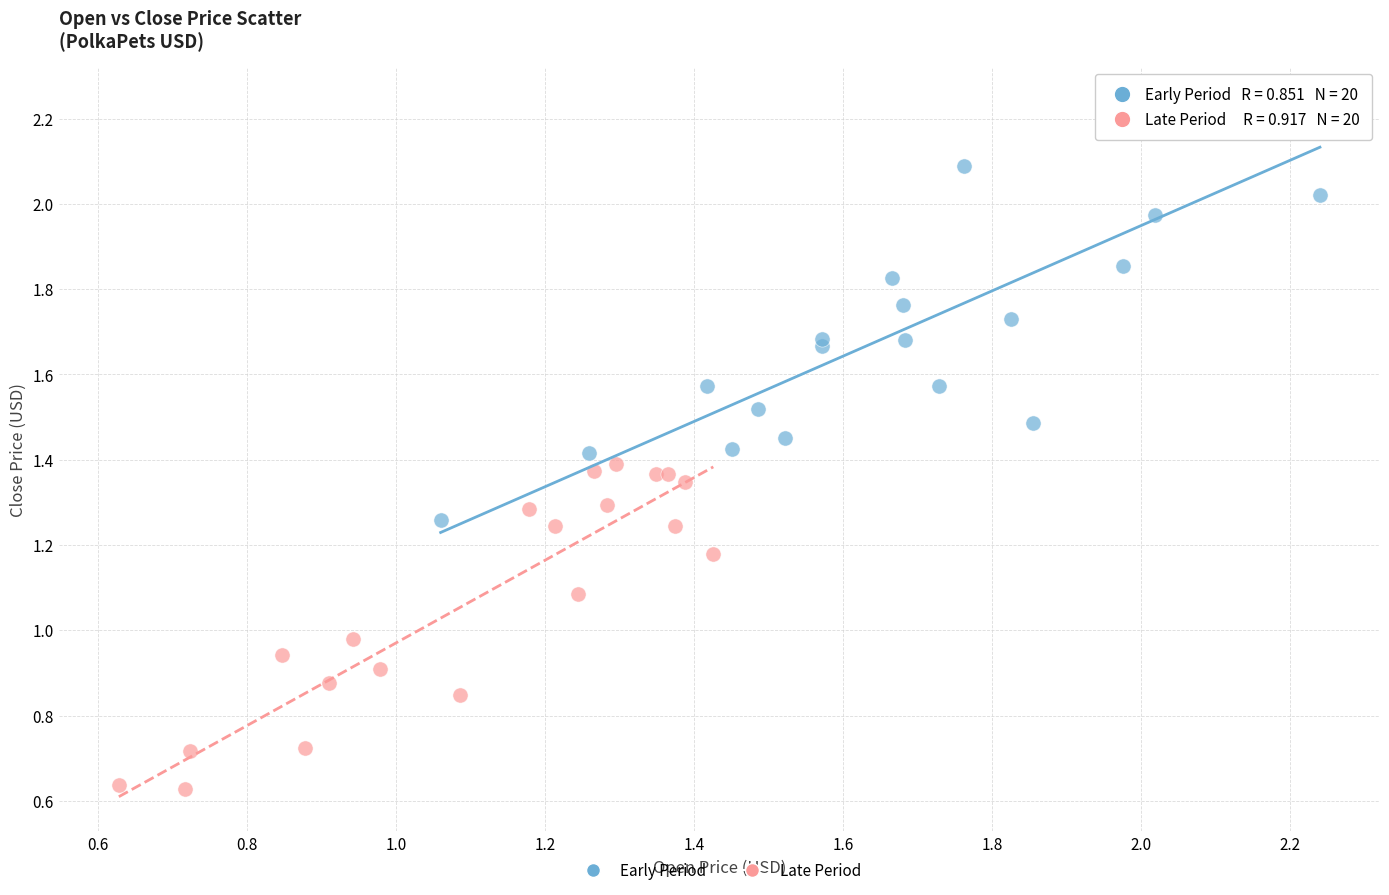

Which series reaches the minimum Y coordinate?

Late Period